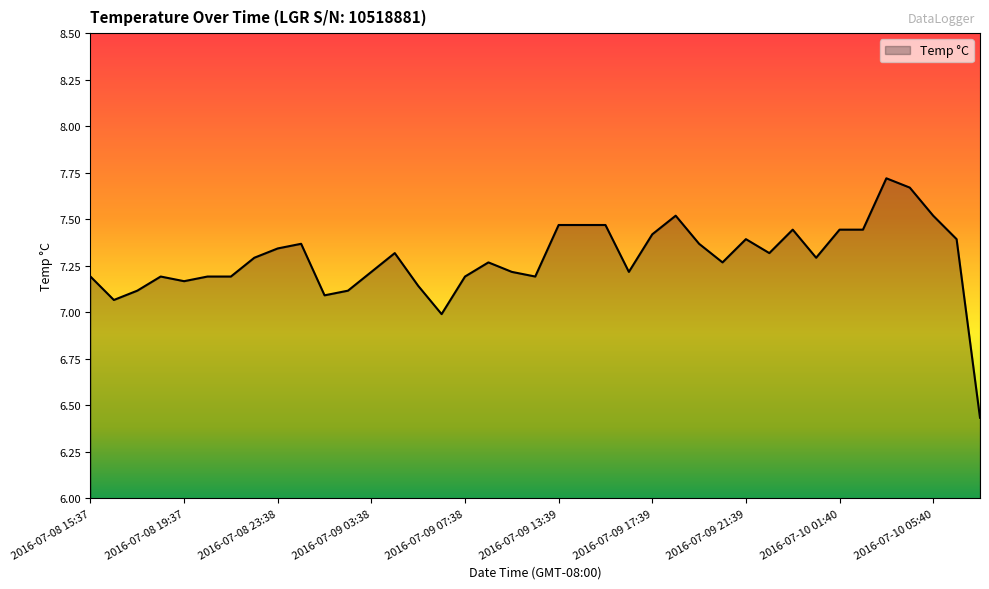

How many lines are shown in the chart?

1